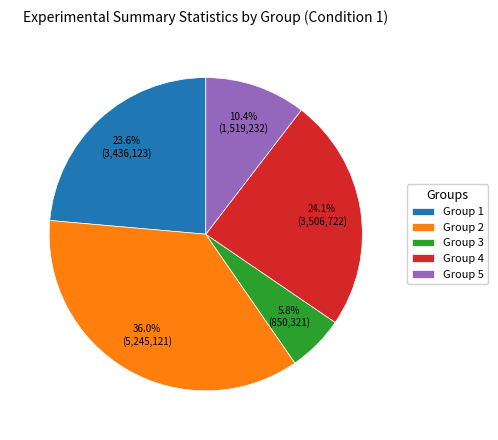

True or false: Group 1 accounts for 24% of the total.

True